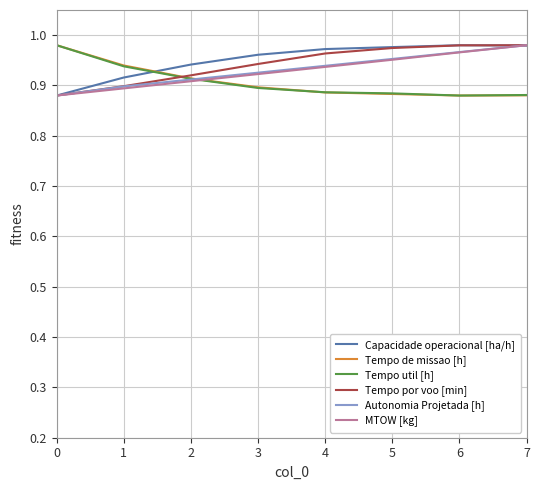

True or false: Tempo util [h] has a value of 1.3 at 5.

False